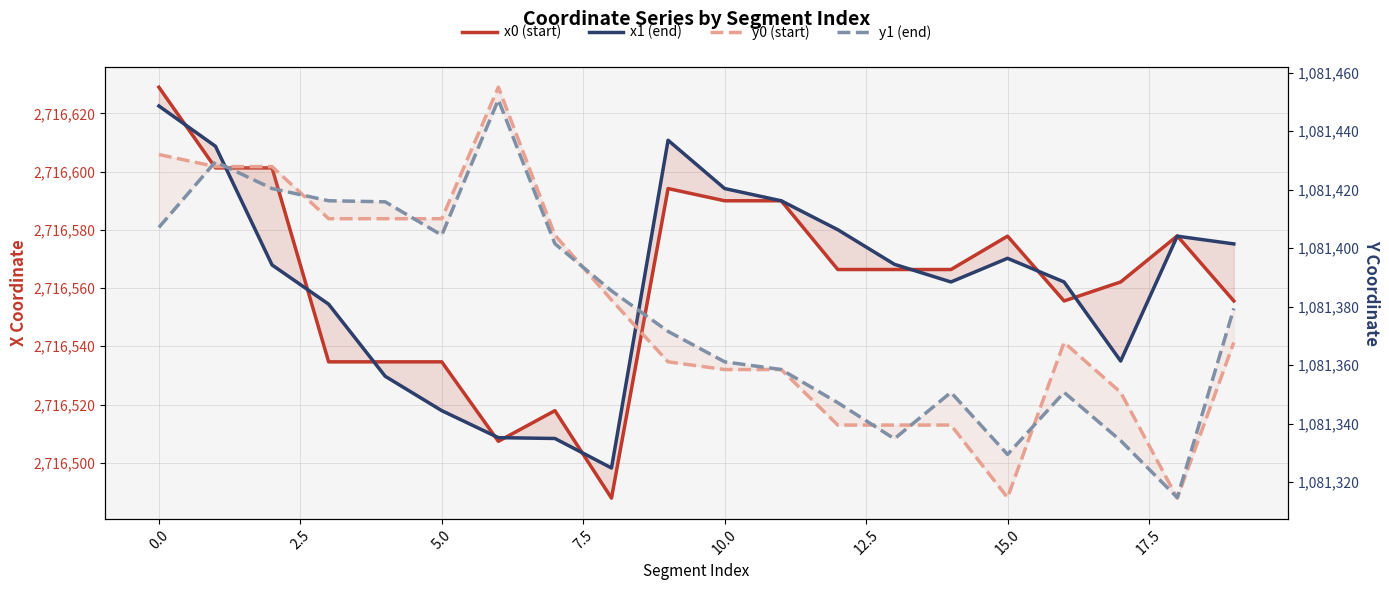

True or false: x1 (end) has a value of 2716568.2 at 13.

True